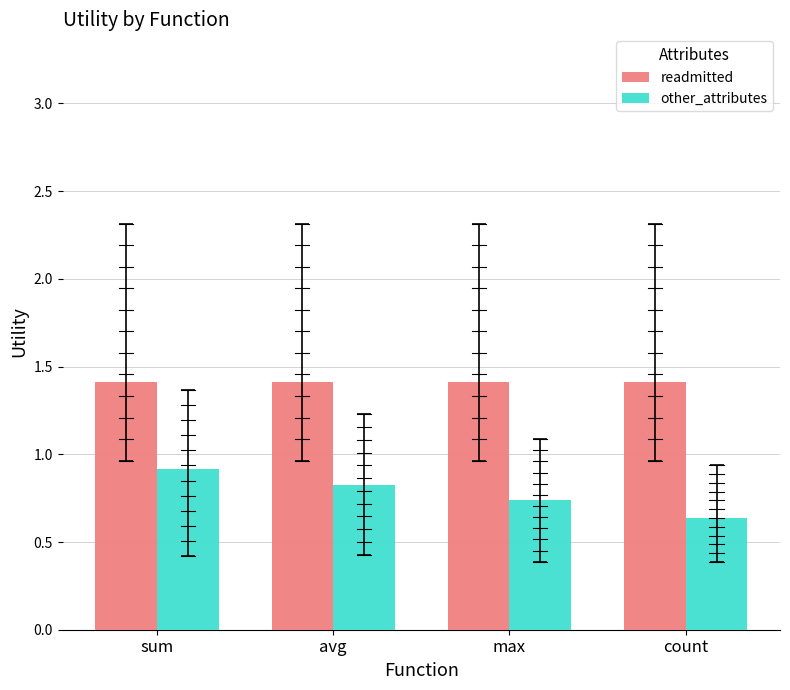

What is the value of the other_attributes bar at the 1st from the left?

0.9